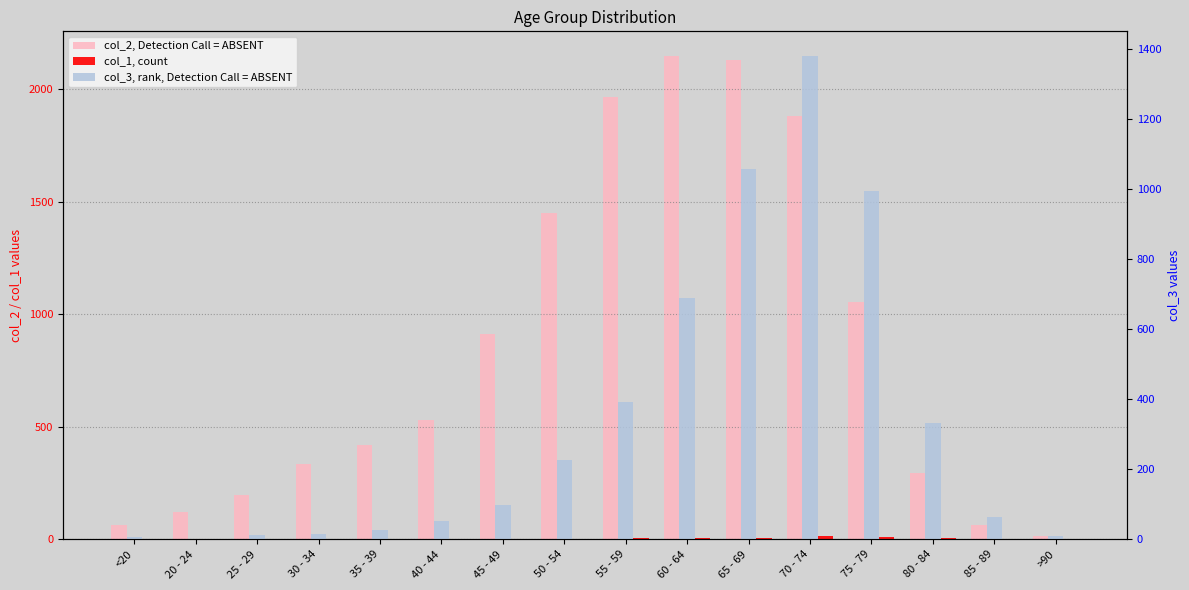

How many values in the col_3, rank, Detection Call = ABSENT series exceed 97?

7